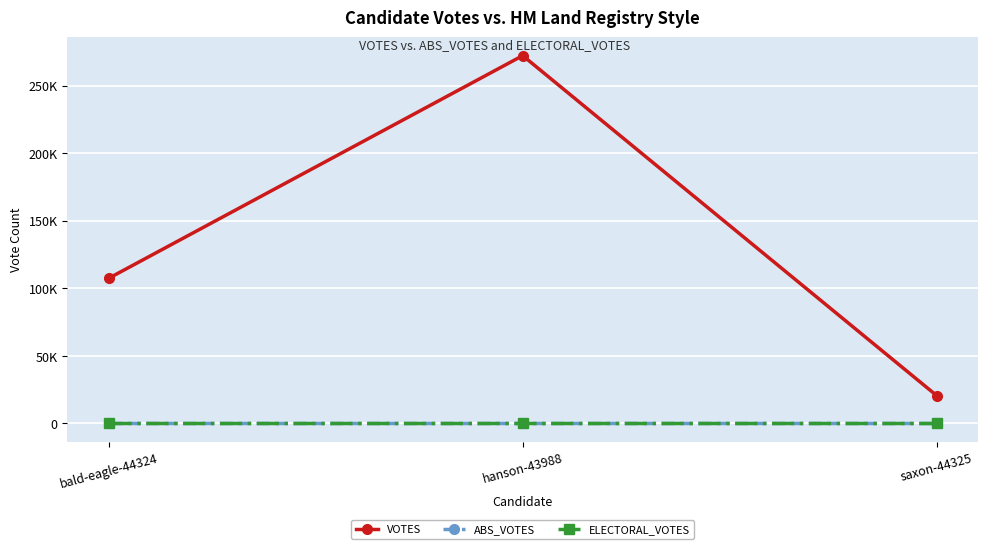

Which series has the largest total across all categories?

VOTES